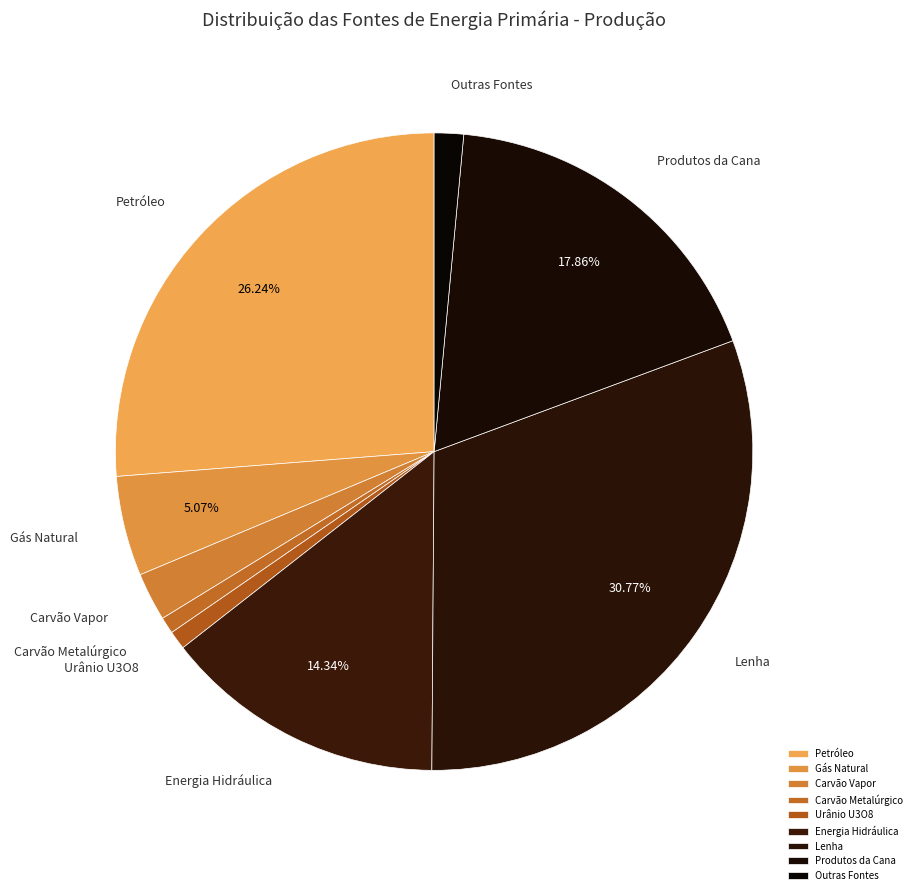

What is the largest slice in the pie chart?

Lenha